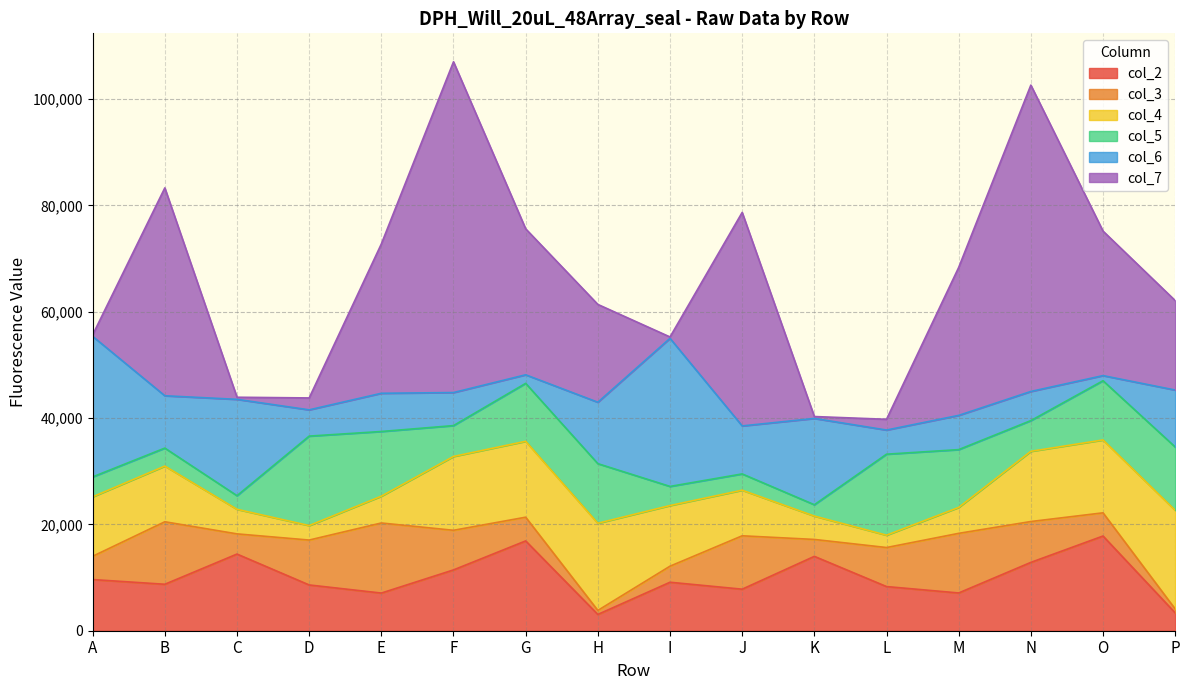

What is the value of the col_2 point at the 15th from the left?

17813